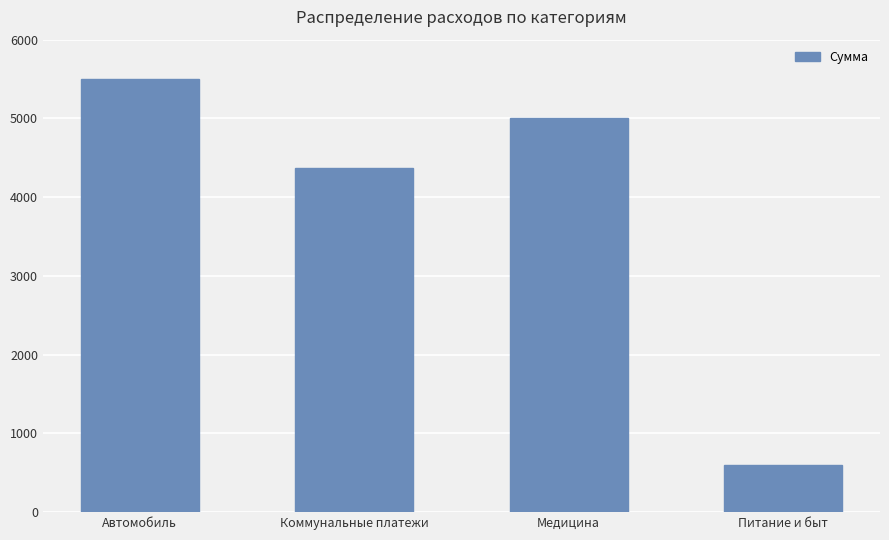

Reading right to left, what are all the values shown in this chart?

Питание и быт=600.0	Медицина=5000.0	Коммунальные платежи=4366.6	Автомобиль=5499.0